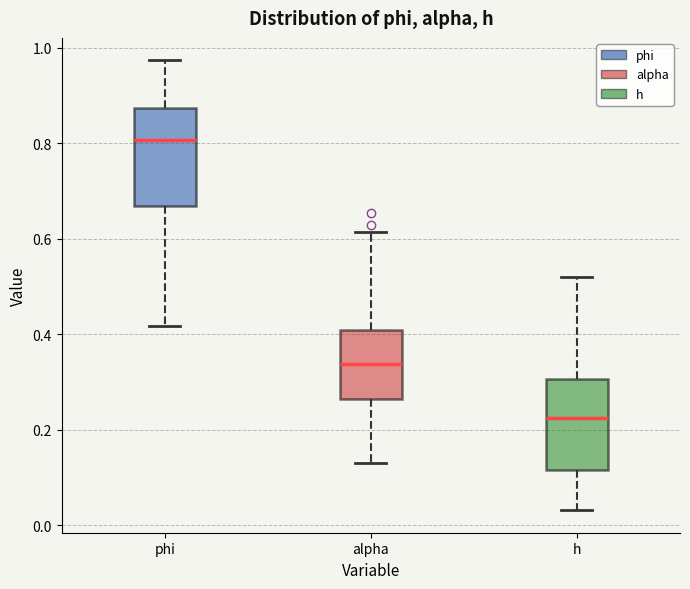

Where is the upper edge of the box for phi on the y-axis? The values are not printed on the chart, so give them approximately, as read against the axis.

0.88